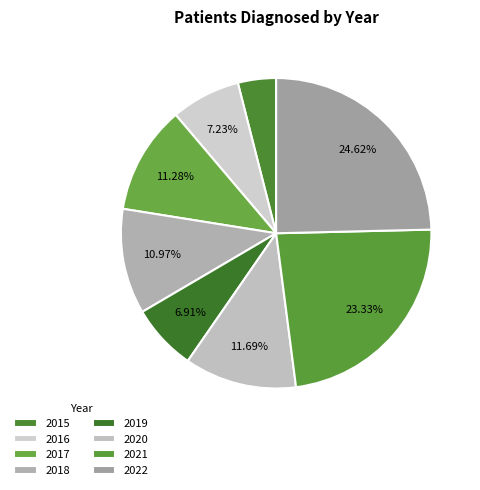

Count the number of slices in the pie.

8